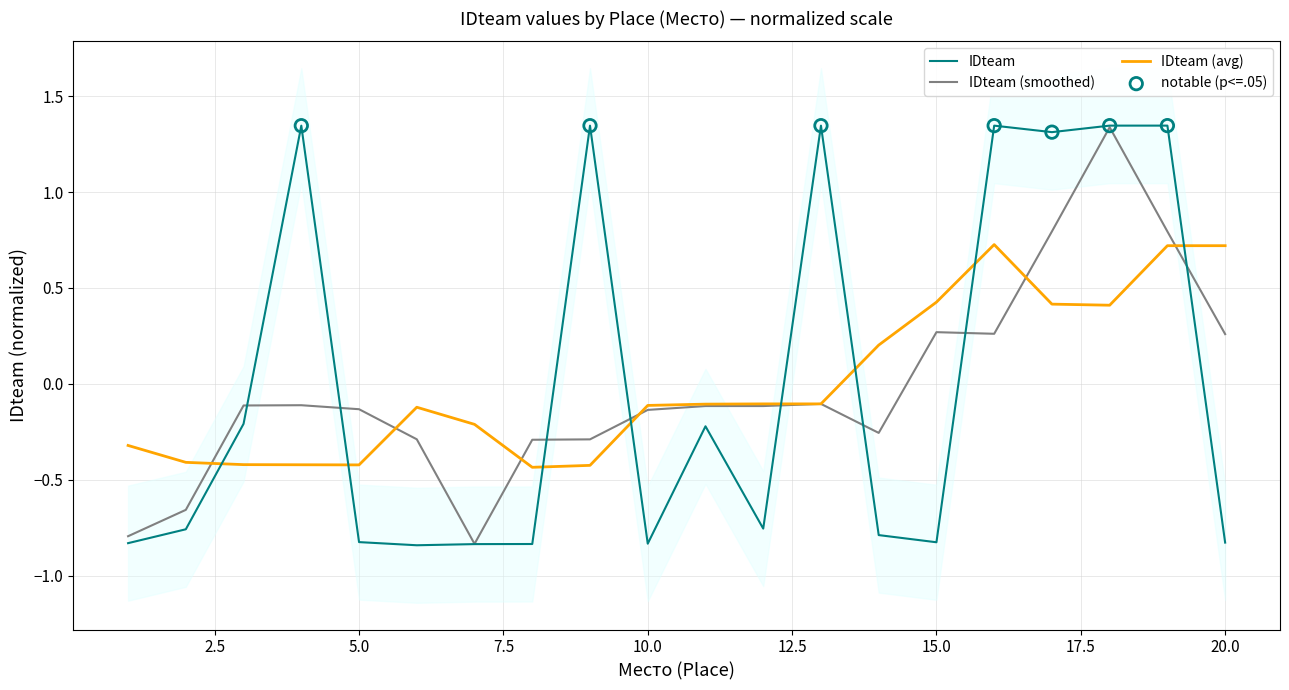

What is the change in value from 17 to 20?

-2.1